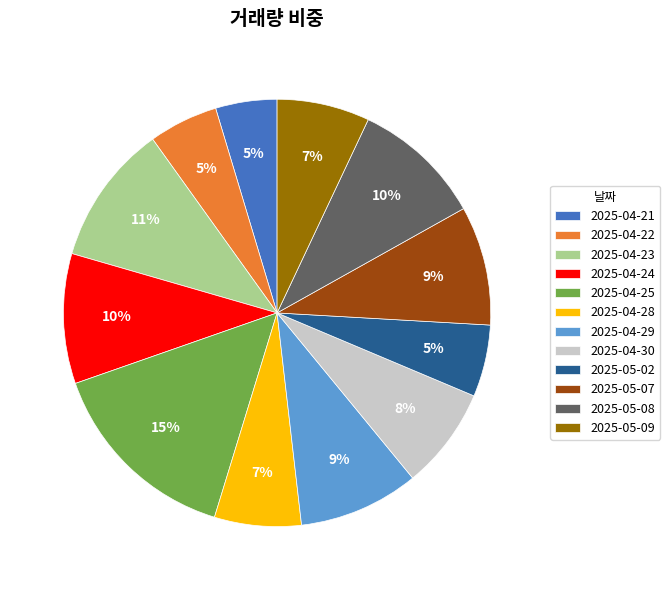

Which slice is the largest?

2025-04-25